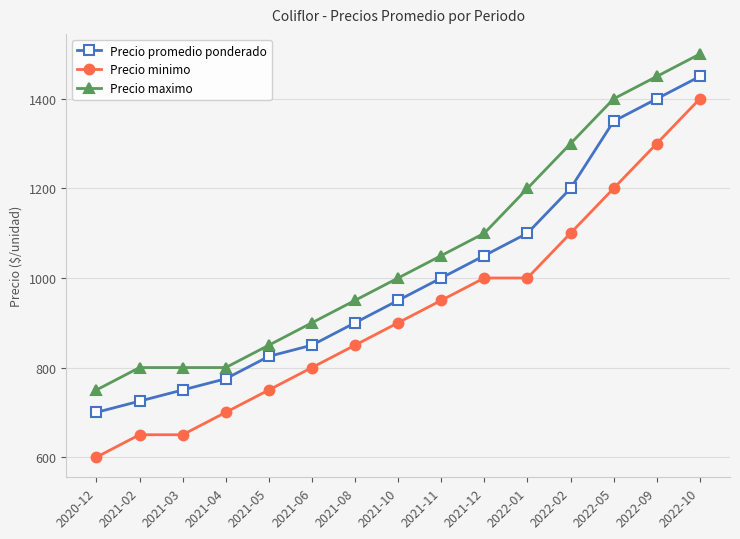

How many data points does each series have?

15